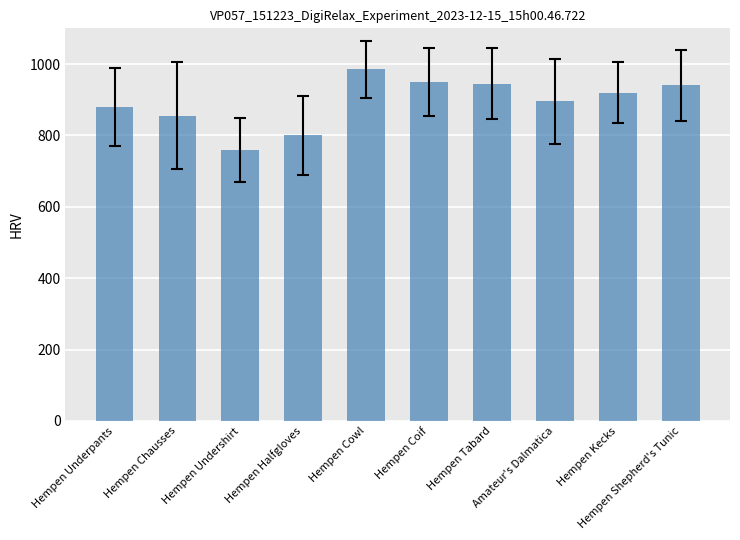

What is the label of the 6th bar from the right?

Hempen Cowl